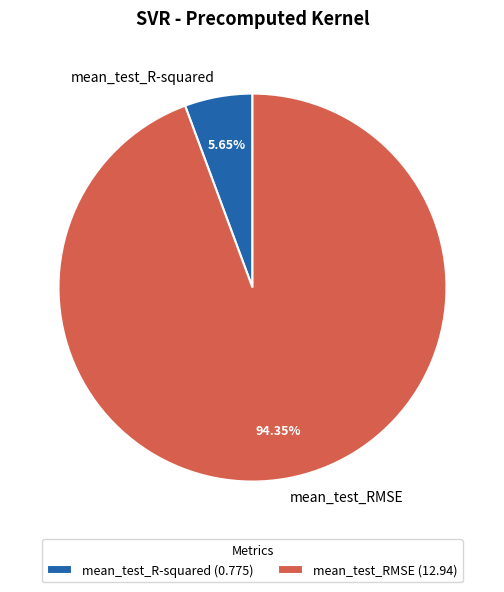

Count the number of slices in the pie.

2